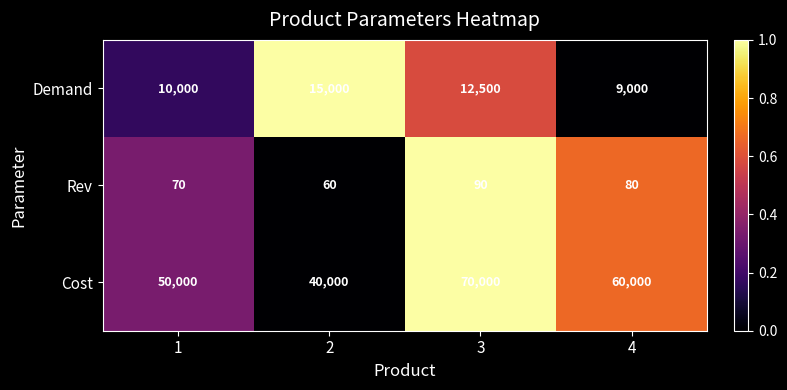

How many Cost values are between 50000 and 70000?

3